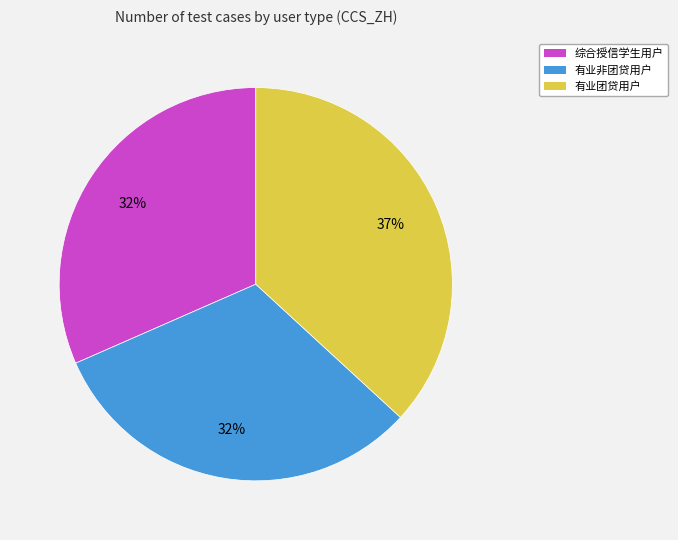

Does 有业非团贷用户 account for over 50% of the chart?

No